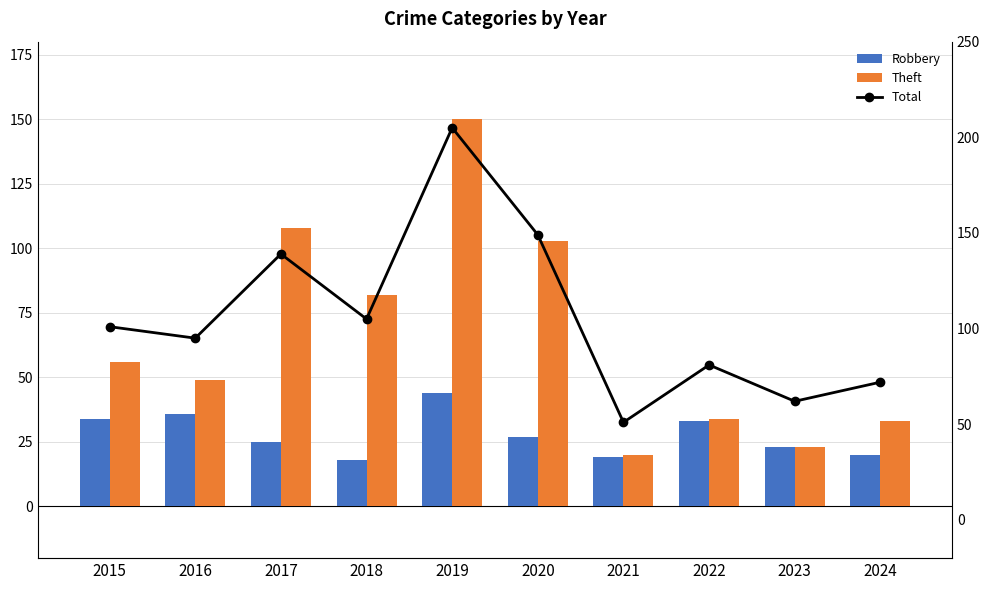

At which category is the sum across all series the highest?

2019